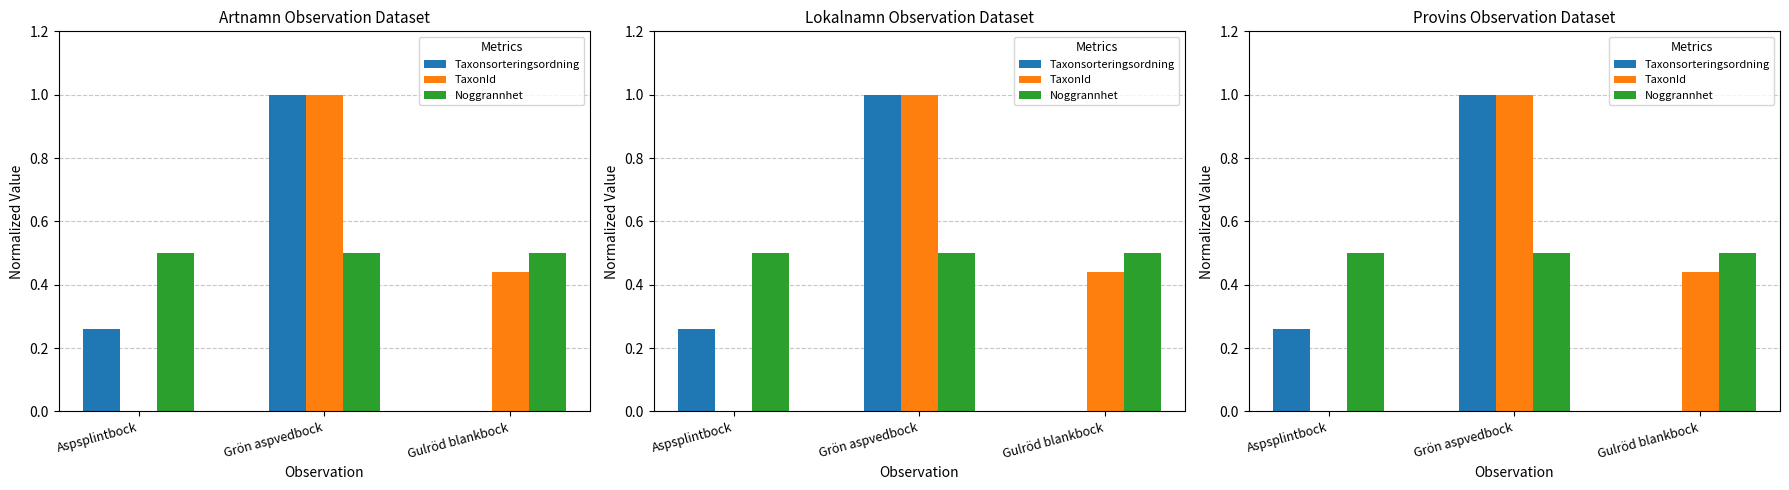

At how many categories does at least one series exceed 0?

3